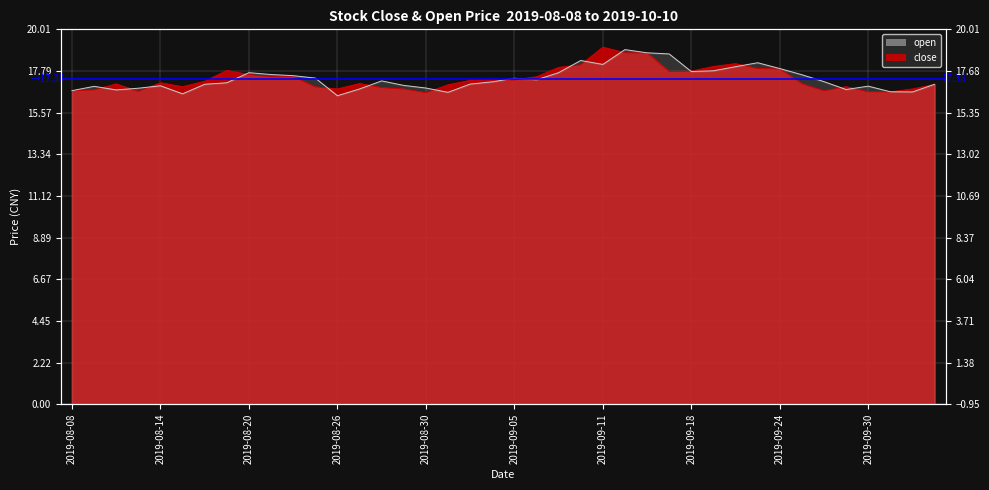

How many lines are shown in the chart?

2